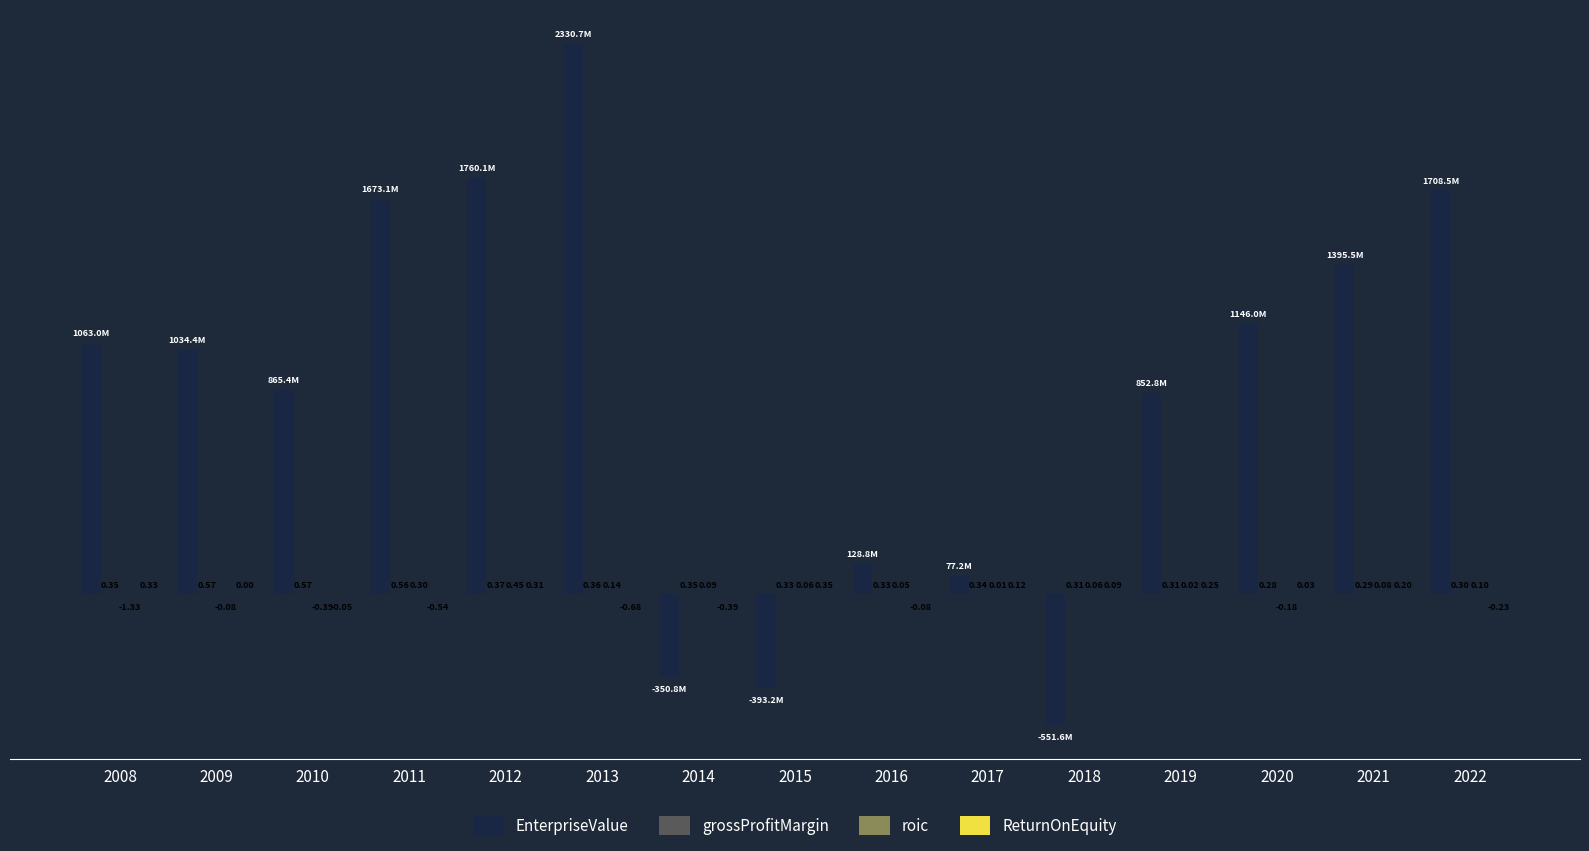

Does the chart contain stacked bars?

No